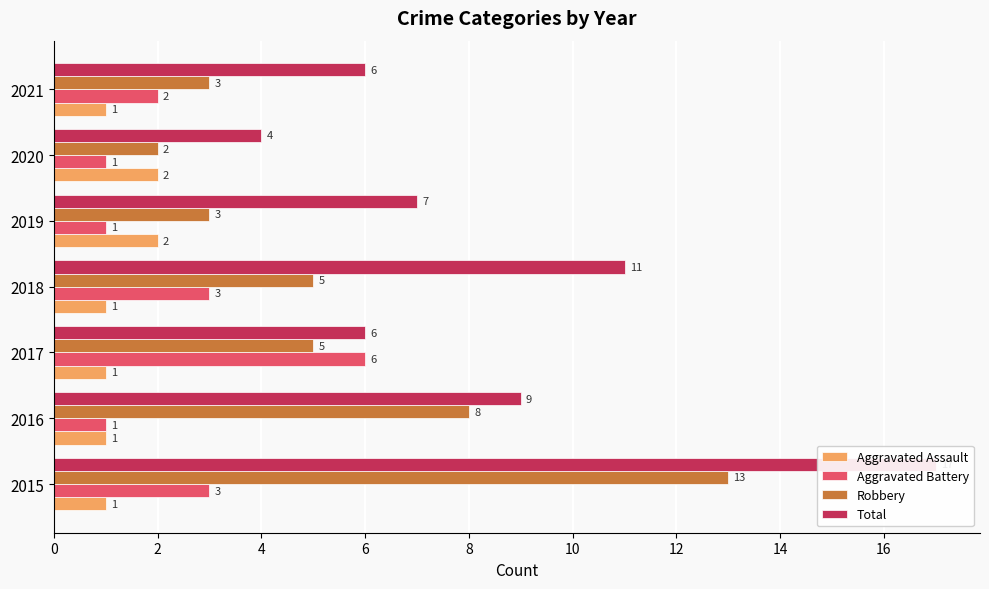

How many bars are there in total?

28